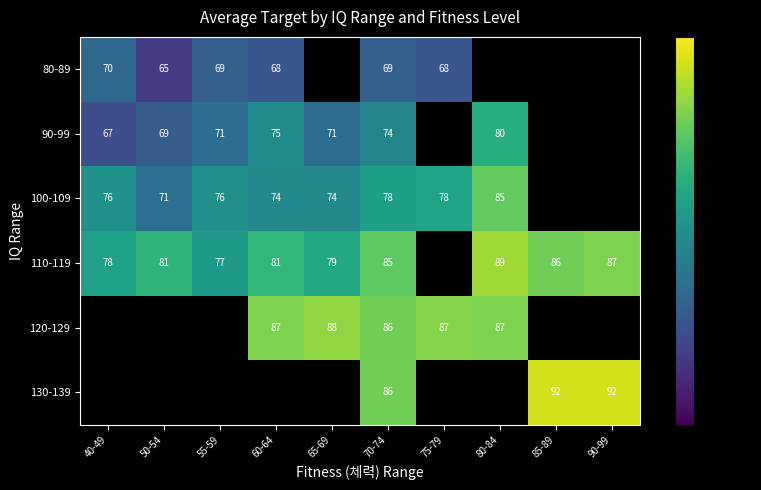

The 100-109 series shows 37 at 55-59. True or false?

False